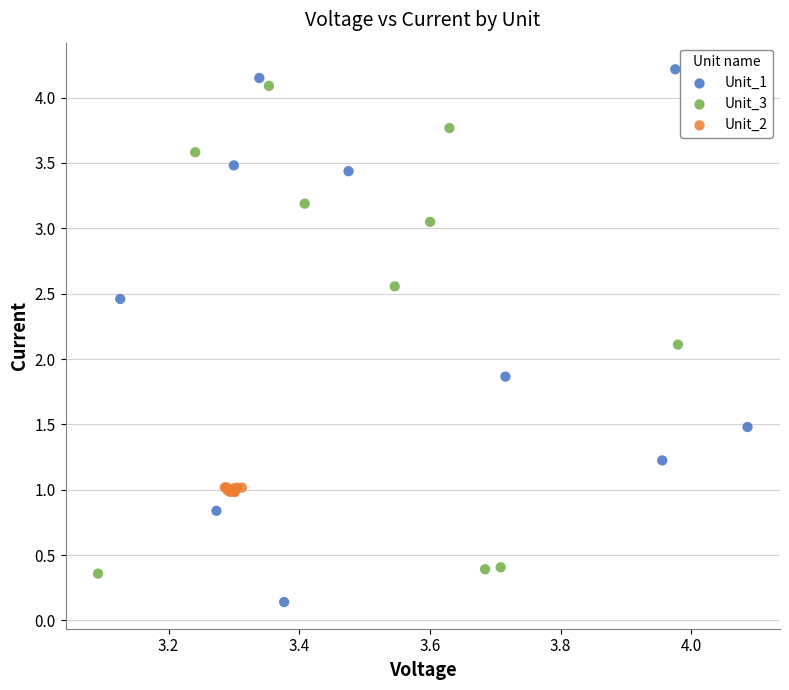

Which series has the widest spread of Y values?

Unit_1